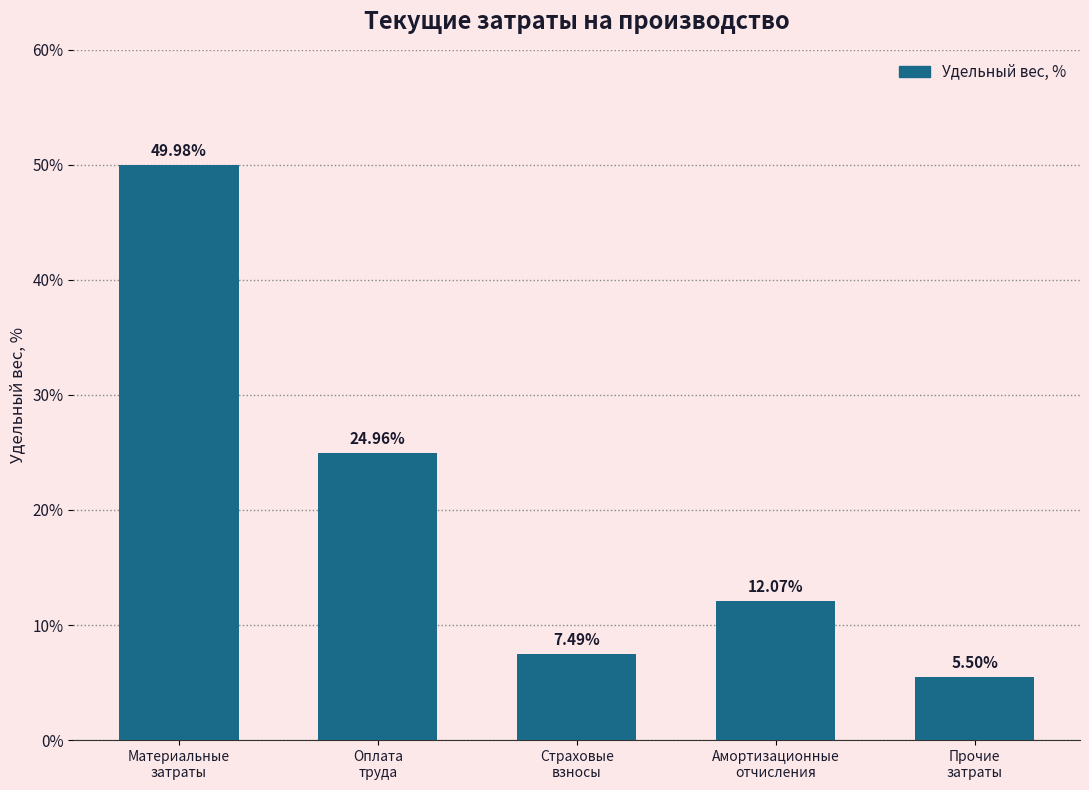

Read the value at Прочие
затраты.

5.5